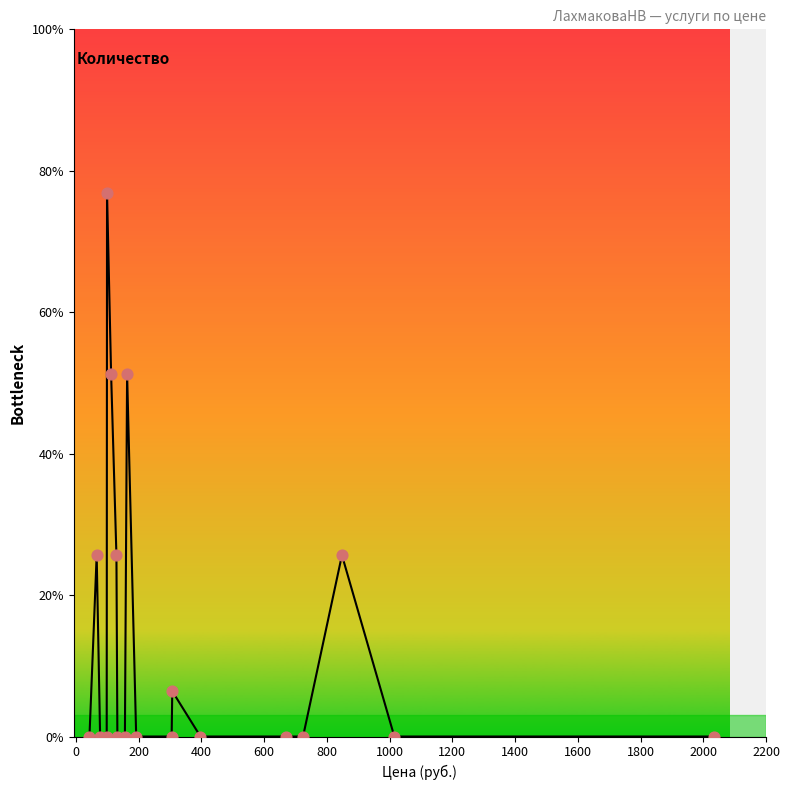

Does the chart have visible grid lines?

No